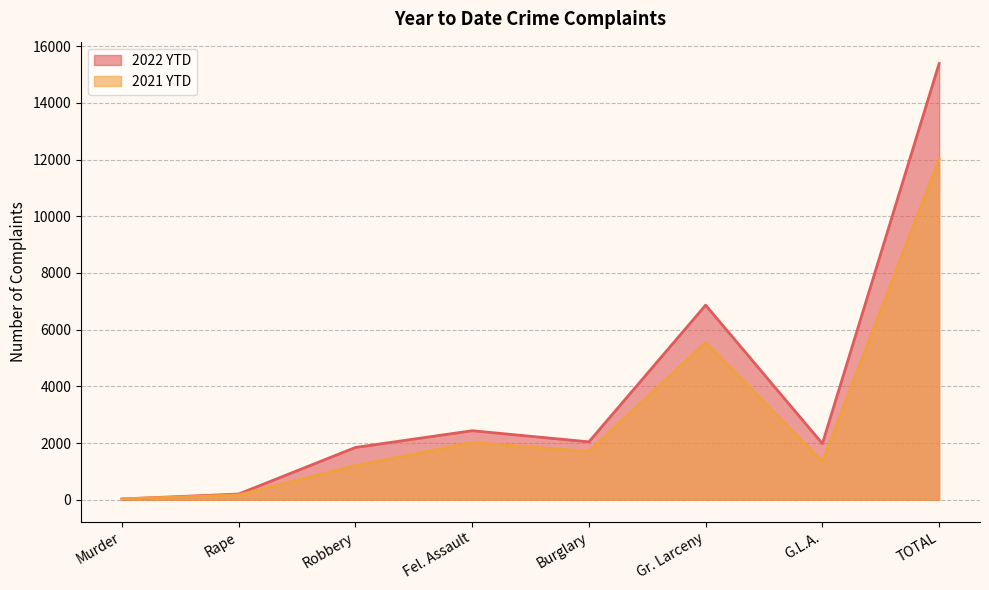

Between Robbery and Burglary, which is larger?

Burglary